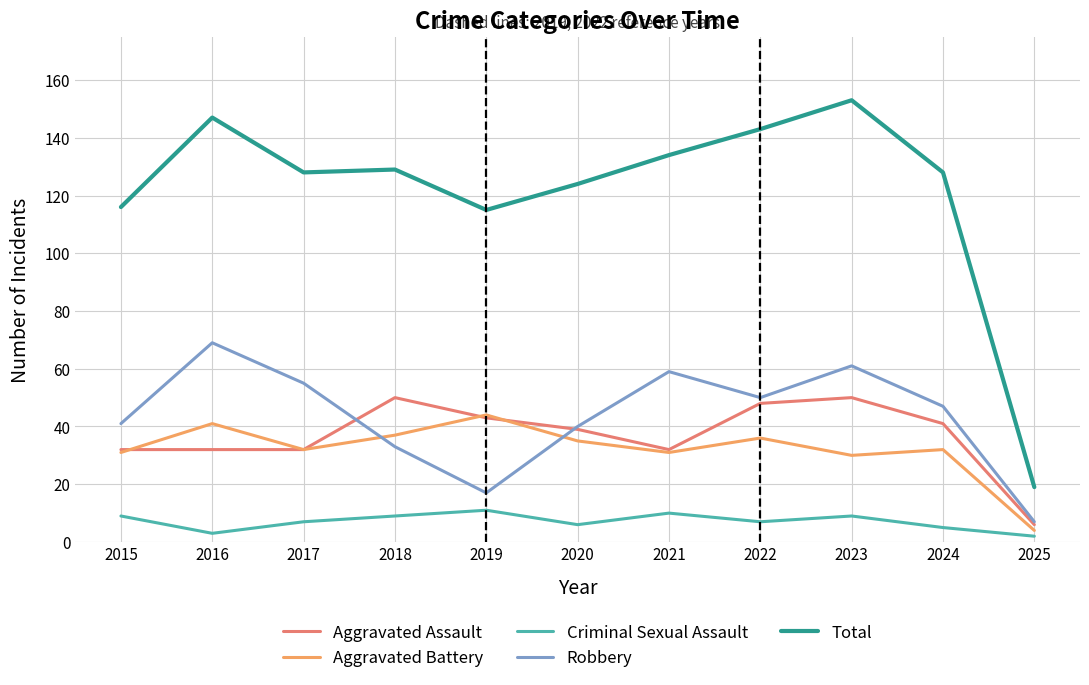

Reading right to left, what are all the values shown in this chart?

Aggravated Assault: 2025=6	2024=41	2023=50	2022=48	2021=32	2020=39	2019=43	2018=50	2017=32	2016=32	2015=32
Aggravated Battery: 2025=4	2024=32	2023=30	2022=36	2021=31	2020=35	2019=44	2018=37	2017=32	2016=41	2015=31
Criminal Sexual Assault: 2025=2	2024=5	2023=9	2022=7	2021=10	2020=6	2019=11	2018=9	2017=7	2016=3	2015=9
Robbery: 2025=7	2024=47	2023=61	2022=50	2021=59	2020=40	2019=17	2018=33	2017=55	2016=69	2015=41
Total: 2025=19	2024=128	2023=153	2022=143	2021=134	2020=124	2019=115	2018=129	2017=128	2016=147	2015=116